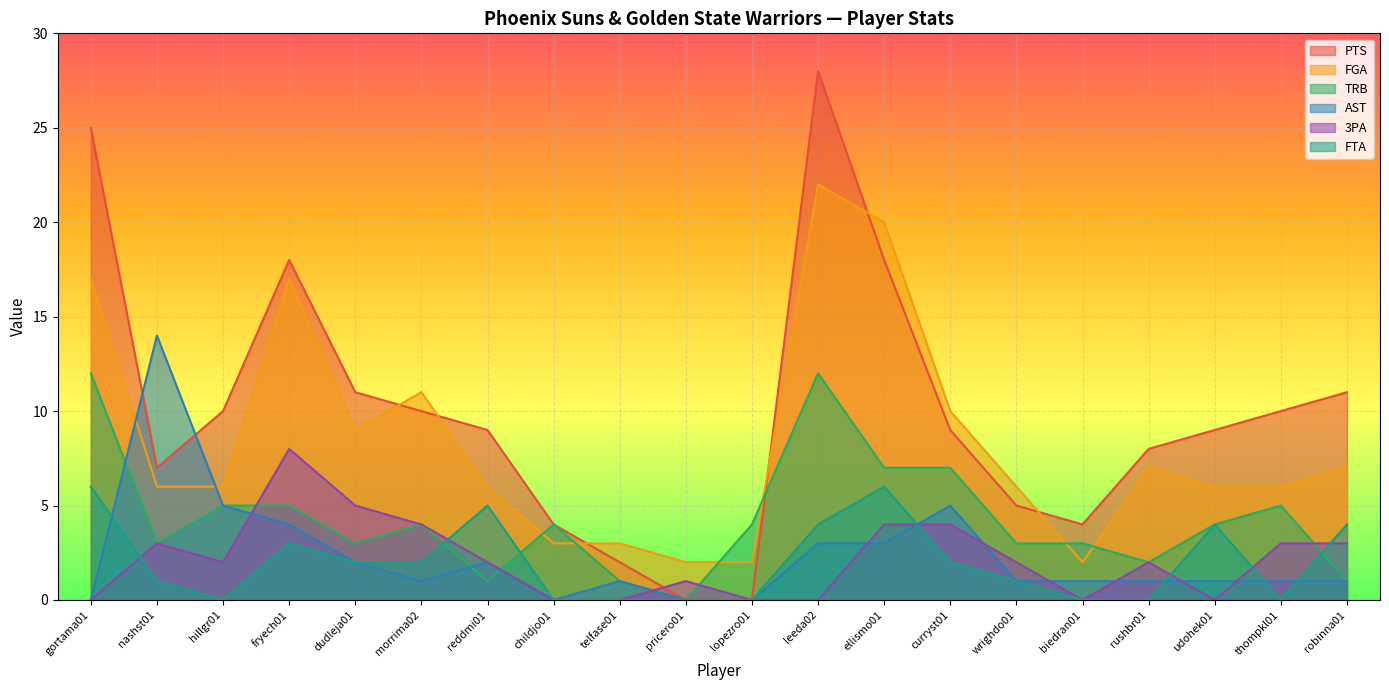

Which series ends up on top after the final intersection of 3PA and TRB?

3PA